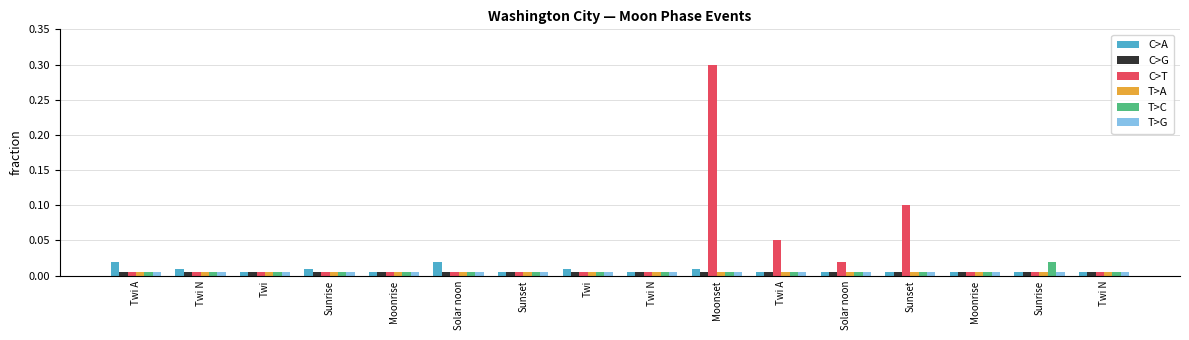

How many distinct data groups are displayed?

6